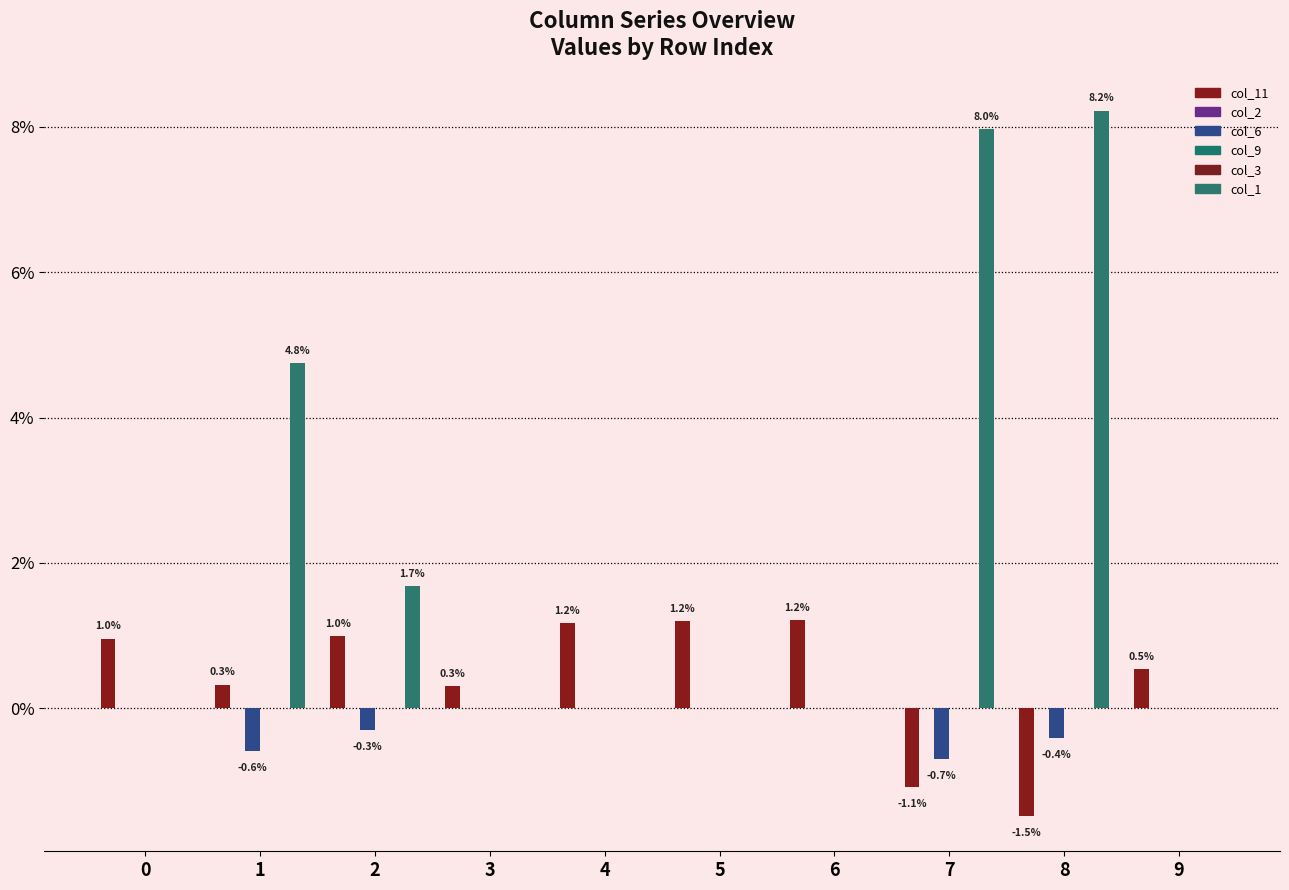

What is the difference between the highest and lowest values at 1?

0.1